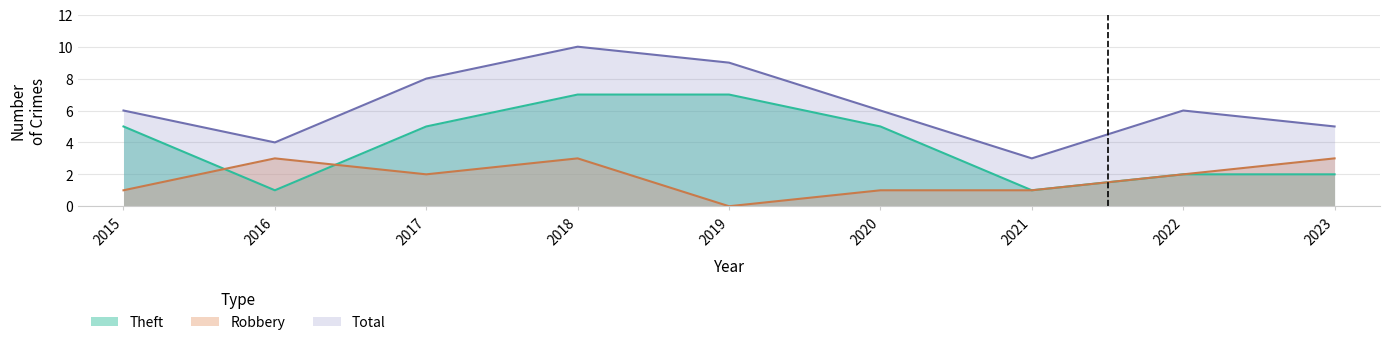

At which label does Theft first exceed 5?

2018